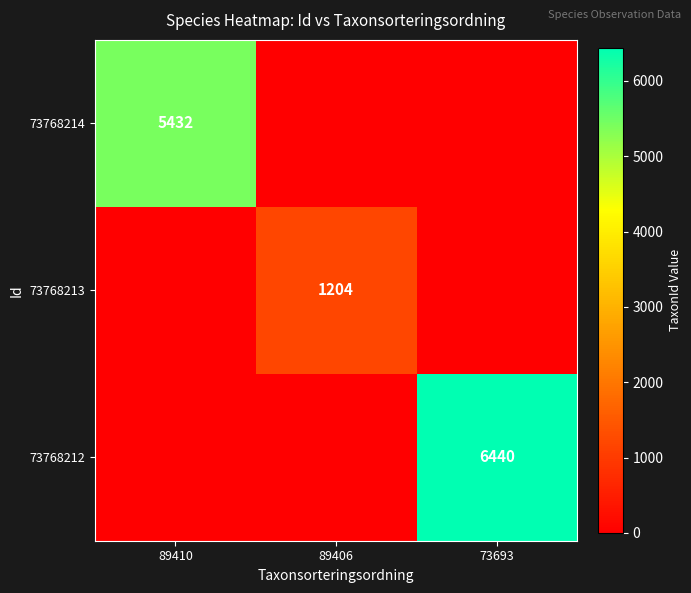

Is it true that 73768213 equals 278 at 89406?

False